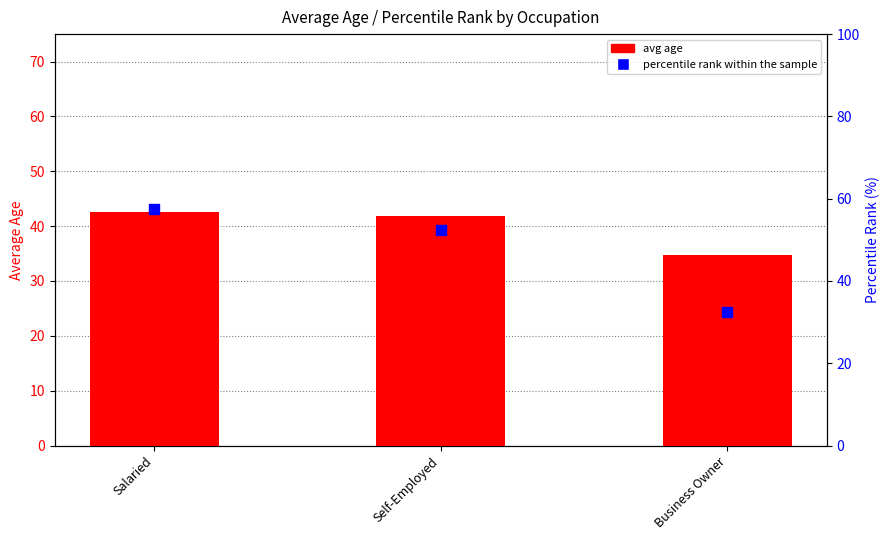

At which category is the sum across all series the highest?

Salaried